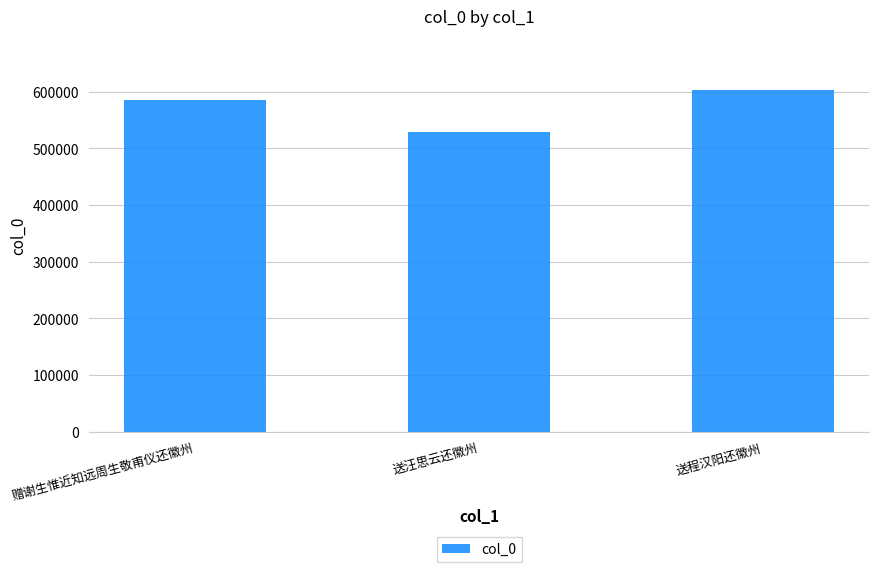

Count the values in the range 529559 to 602542.

3